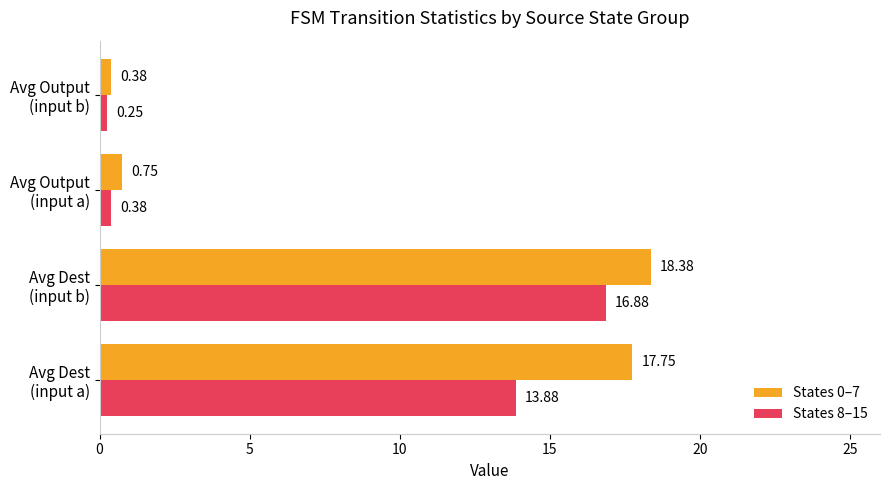

Which series has the largest range (max minus min)?

States 0–7